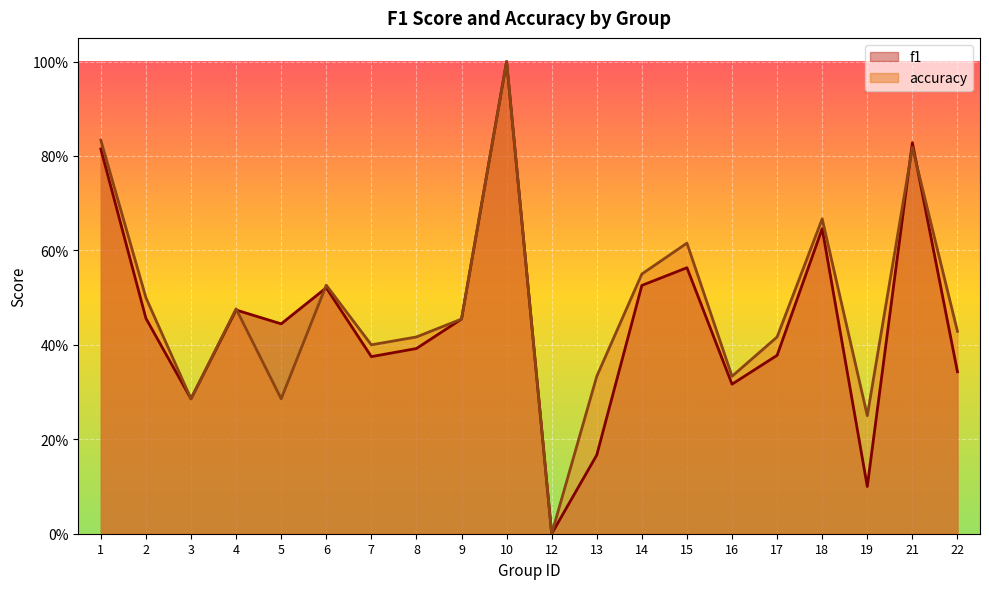

What is the difference between the maximum and minimum values in the accuracy series?

1.0